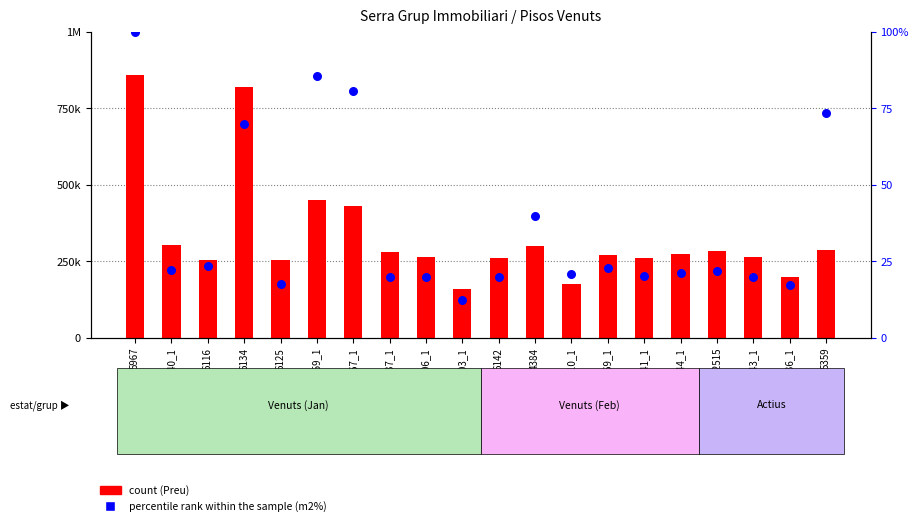

What is the total value across all series at 6141_1?

260840.2